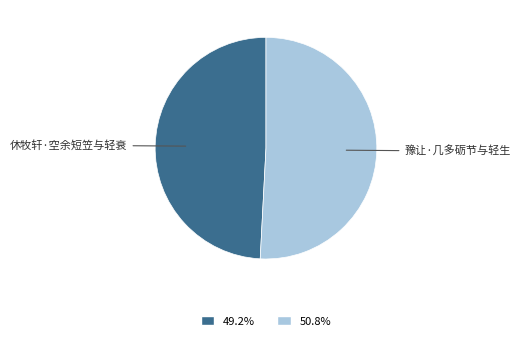

Is there a majority slice in this chart?

Yes